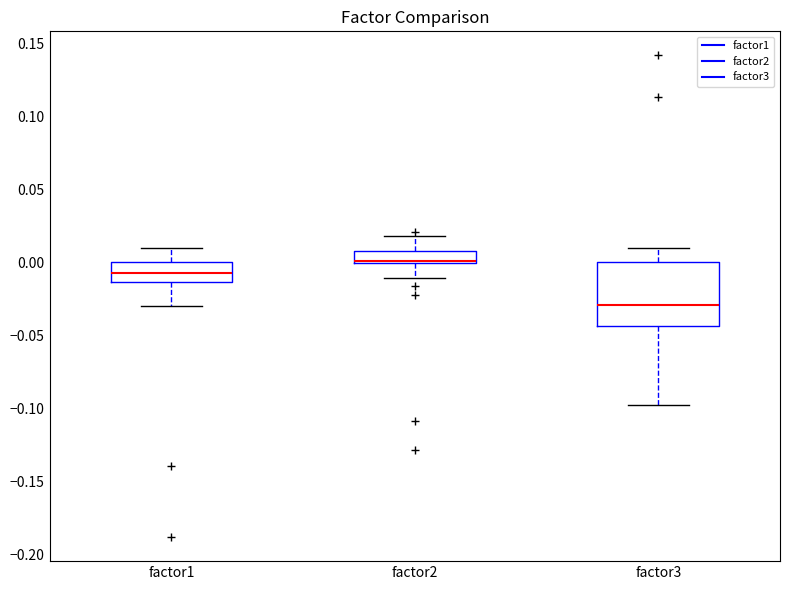

Comparing the boxes themselves (not the whiskers), which one is the tallest?

factor3